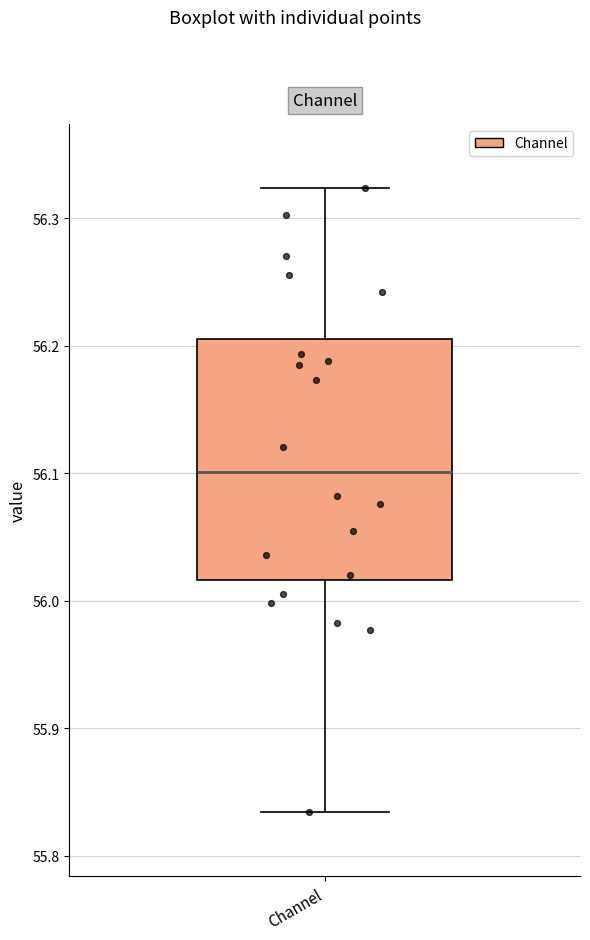

Transcribe this box plot: give where the median line is, the range the box spans, and where the two whiskers end, as read against the y-axis. The values are not printed on the chart, so give them approximately, as read against the axis.

median 56.10, box 56.02 to 56.21, whiskers 55.83 to 56.32